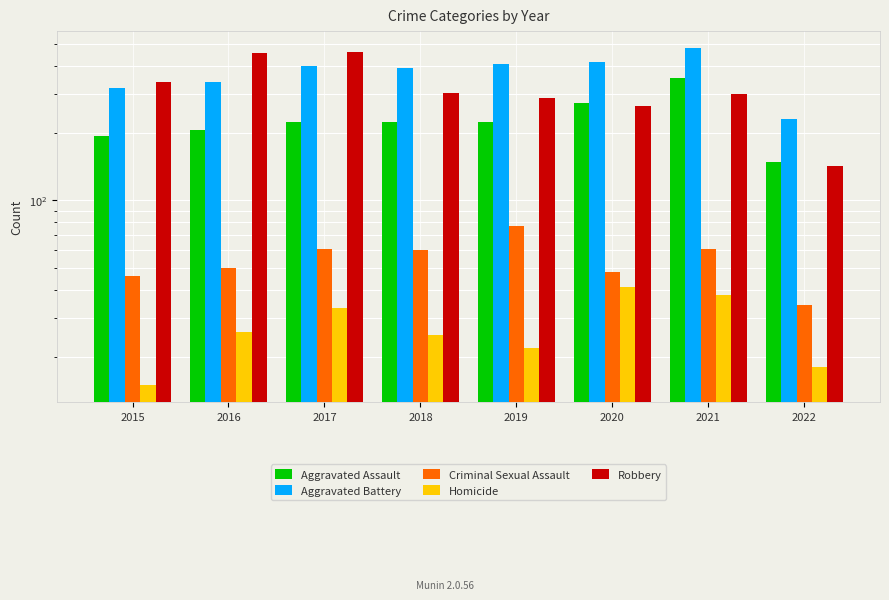

What is the highest value of the Aggravated Assault series?

353